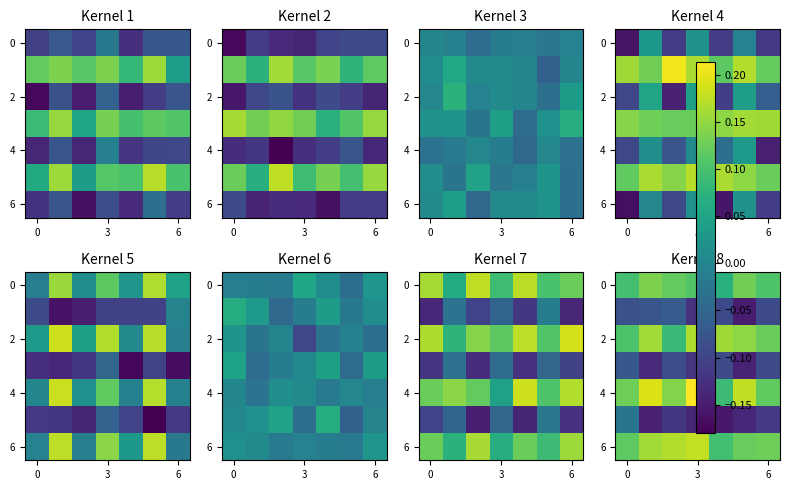

At which category does the chart reach its peak across all series?

3